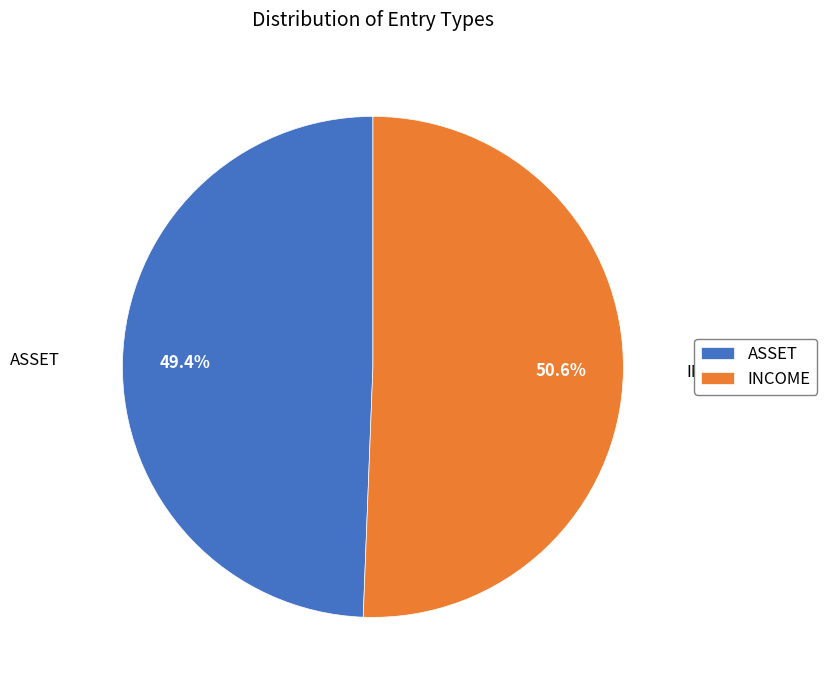

How much of the chart is everything except INCOME?

49.4%